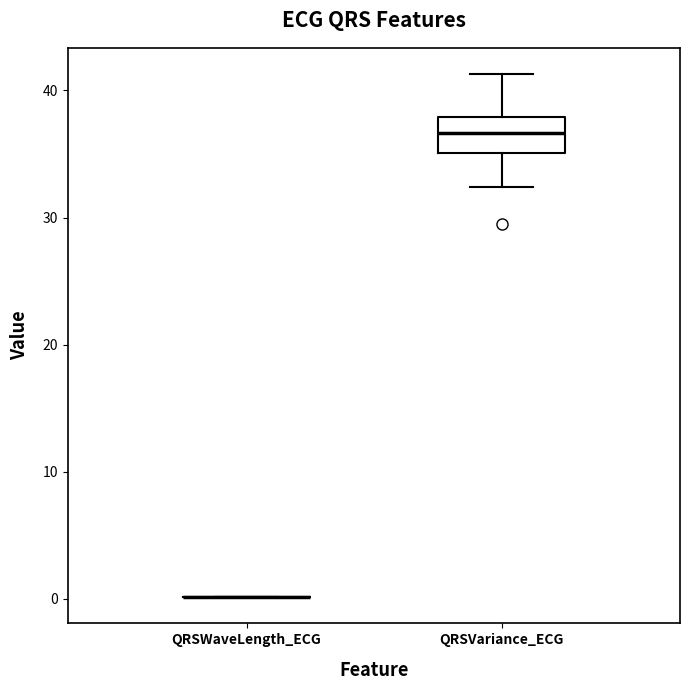

Where does the upper whisker of the box for QRSVariance_ECG end on the y-axis? The values are not printed on the chart, so give them approximately, as read against the axis.

41